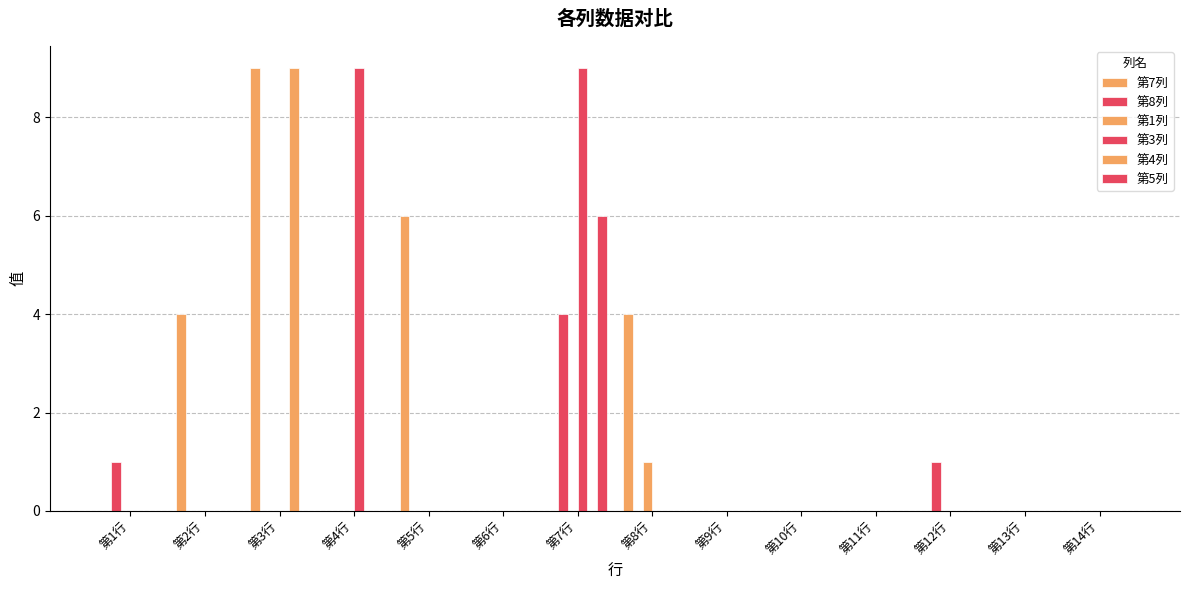

Does the chart contain stacked bars?

No